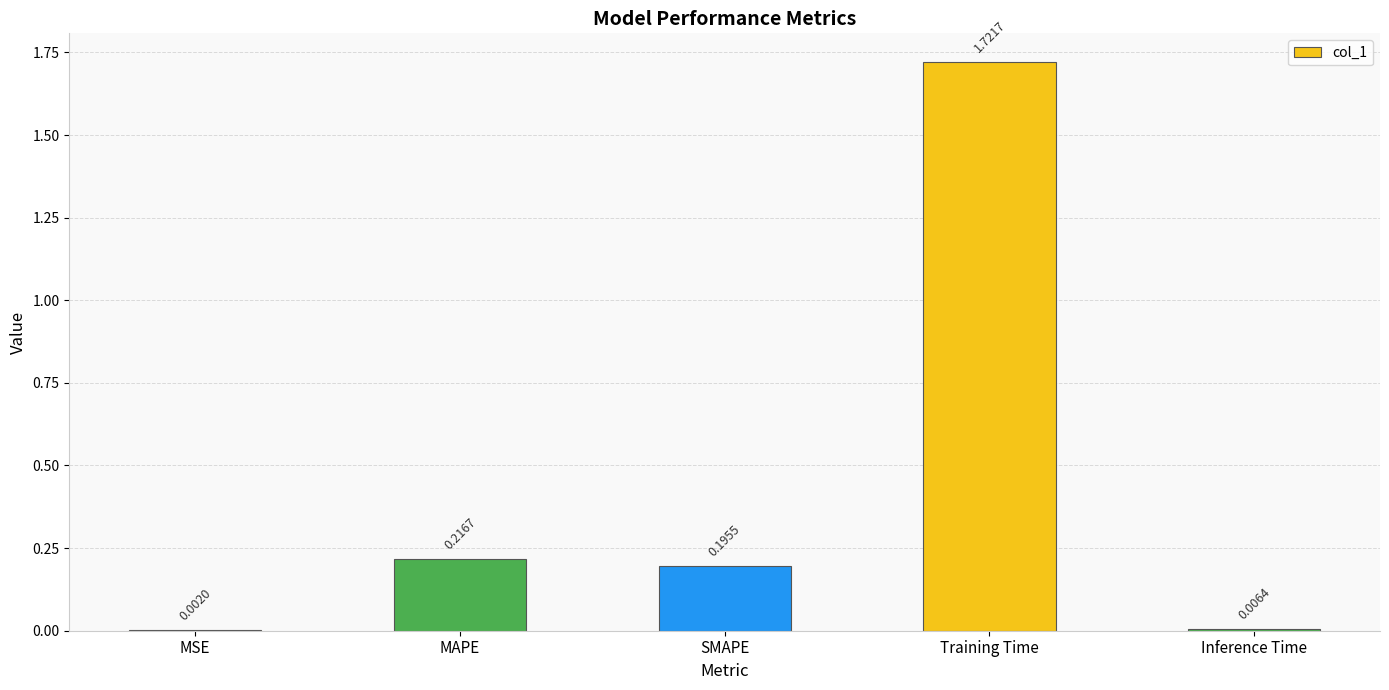

What is the change in value from MSE to SMAPE?

+0.2